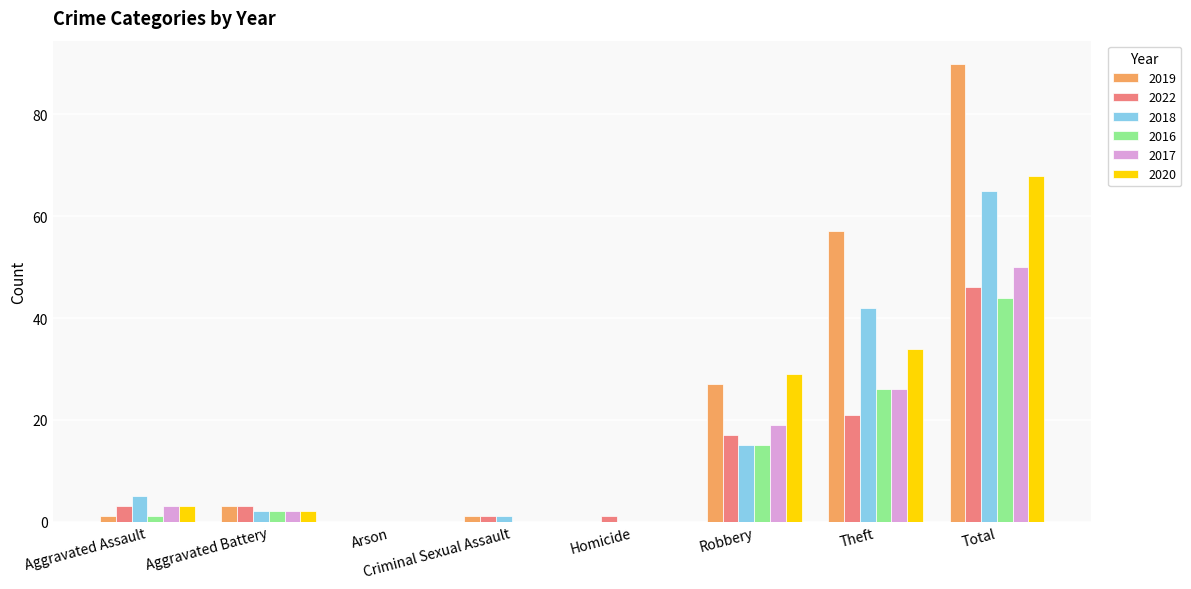

What is the sum of all 2022 values?

92